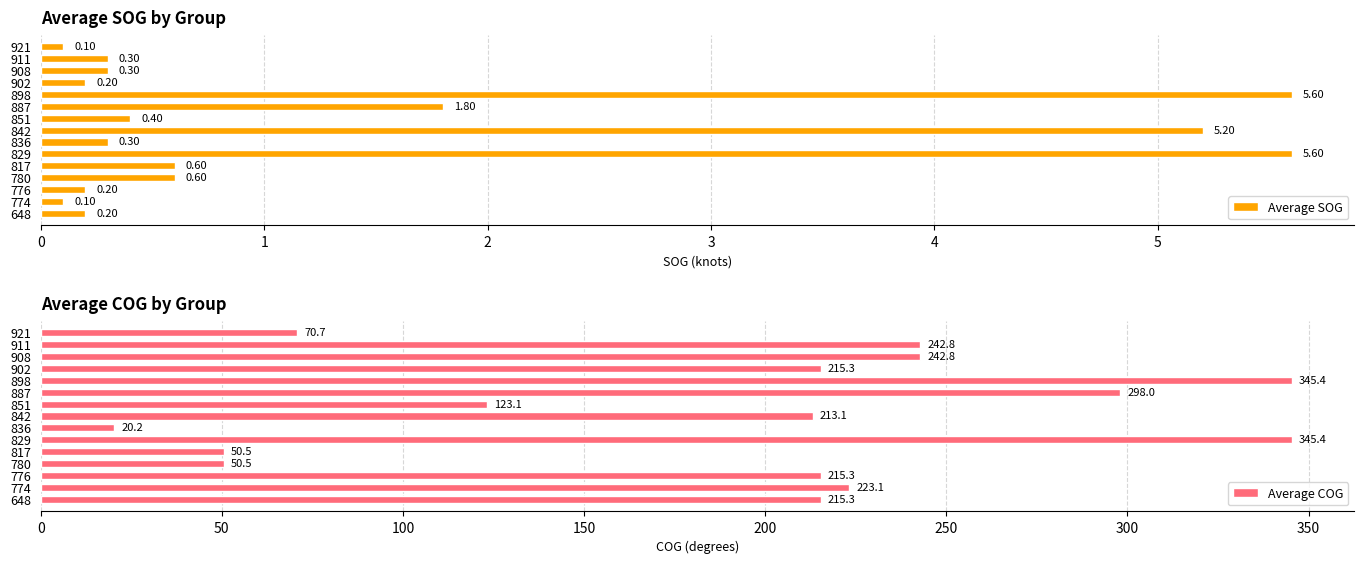

Is it true that Average SOG equals 2.9 at 898?

False